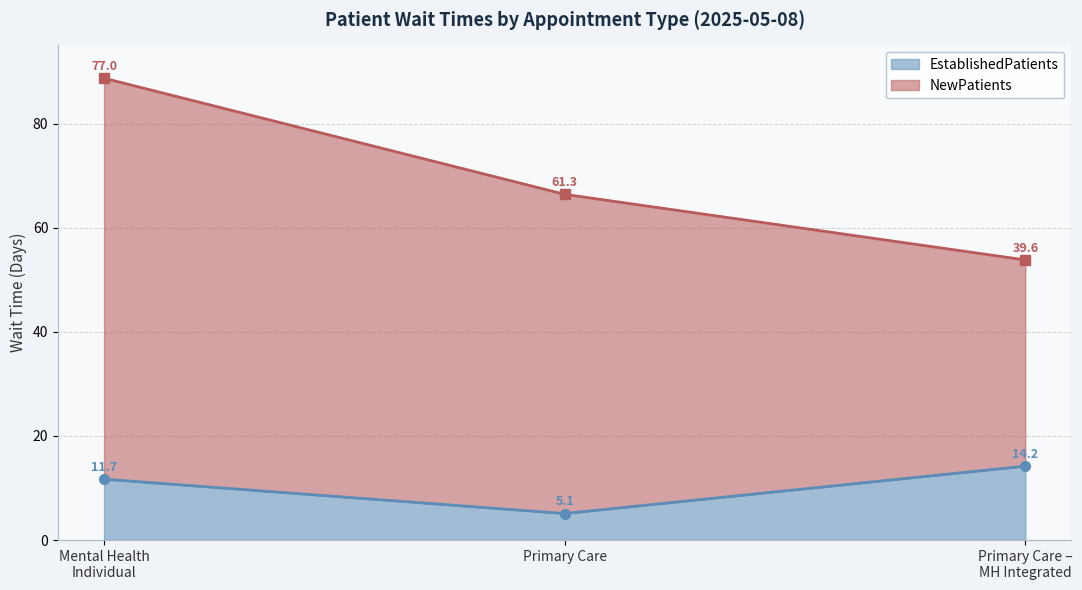

True or false: EstablishedPatients has a value of 5.1 at Primary Care.

True